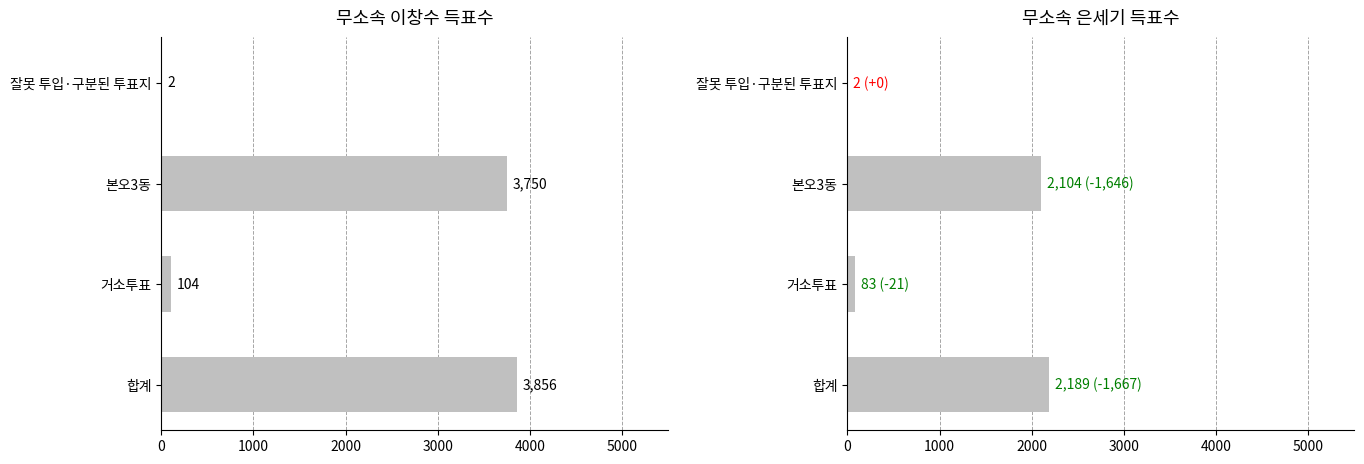

At how many categories does at least one series exceed 241?

2